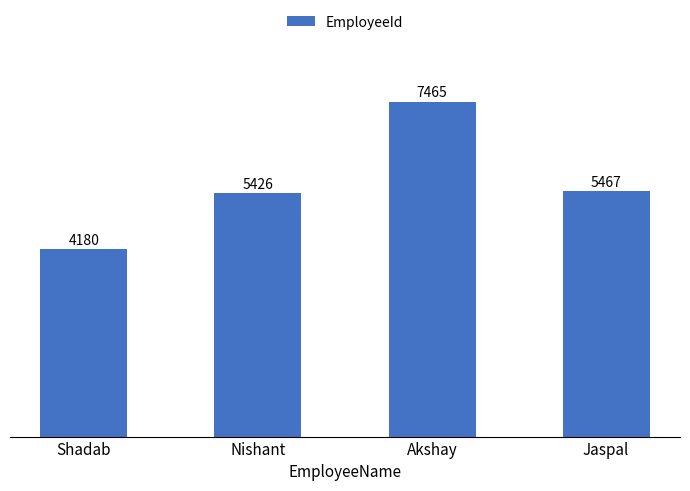

What is the maximum value shown in the chart?

7465